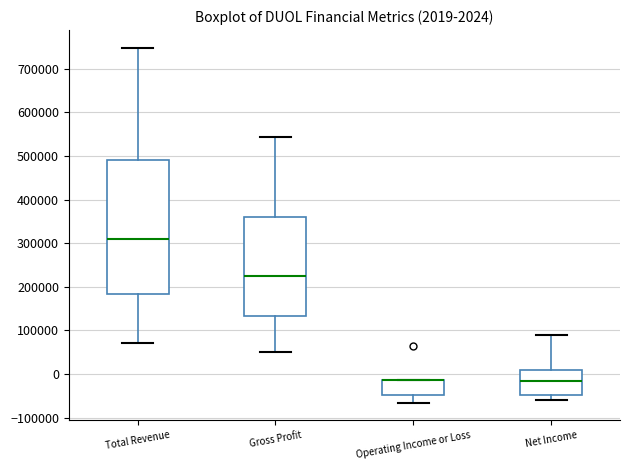

Comparing the boxes themselves (not the whiskers), which one is the tallest?

Total Revenue